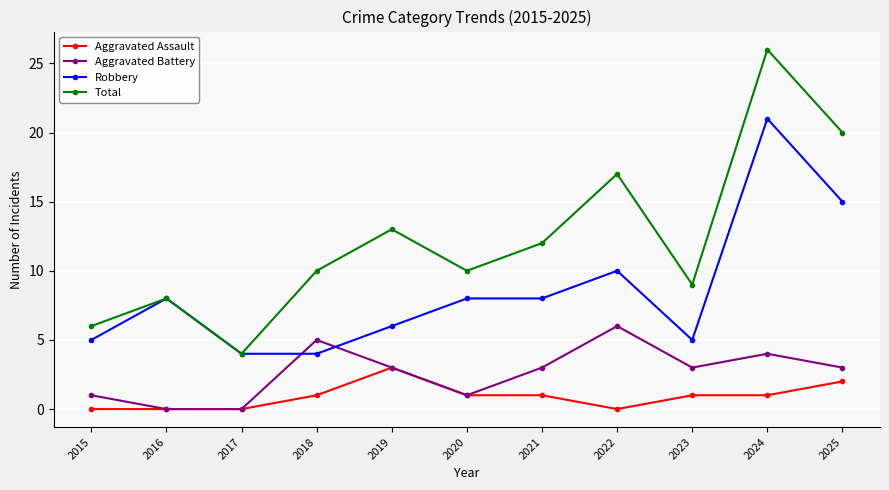

Which category has the highest value in the Robbery series?

2024